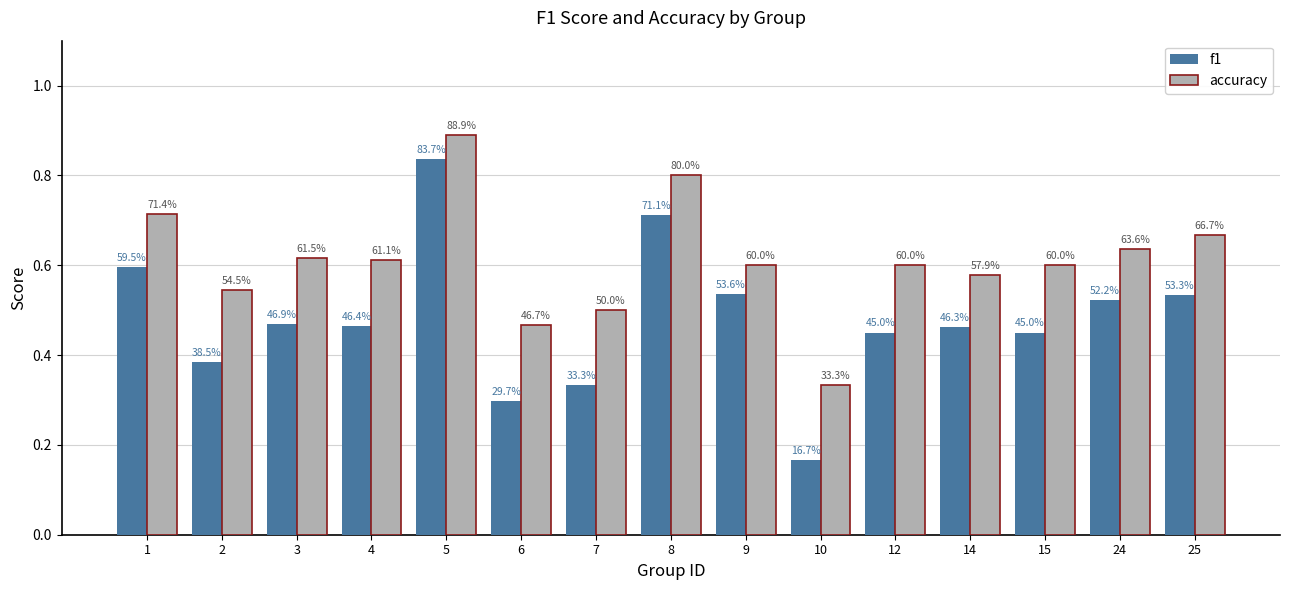

What is the minimum value for accuracy?

0.3